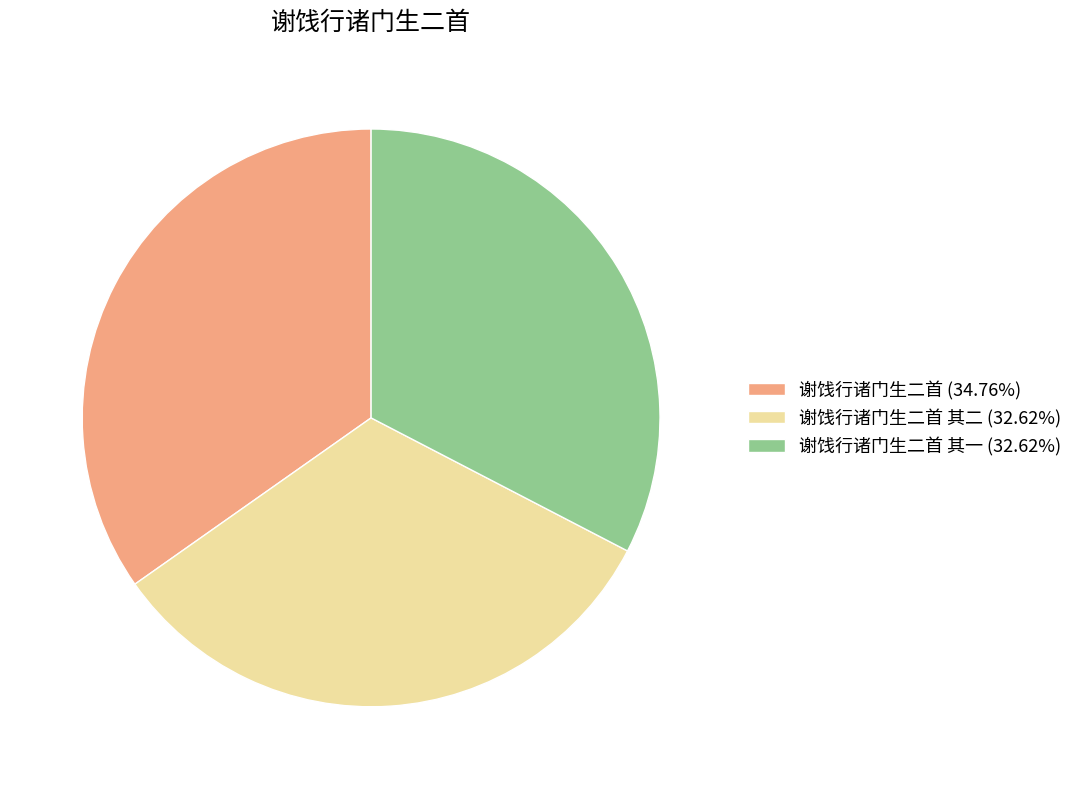

Is 谢饯行诸门生二首 (34.76%) the majority of the pie?

No